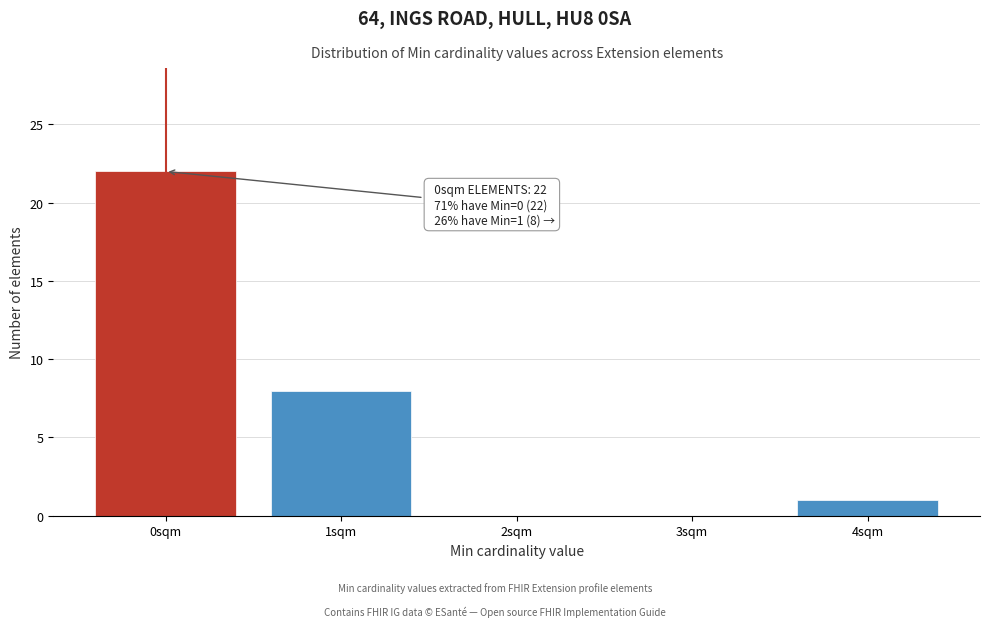

Which range on the x-axis has the tallest bar?

-0.5 to 0.5